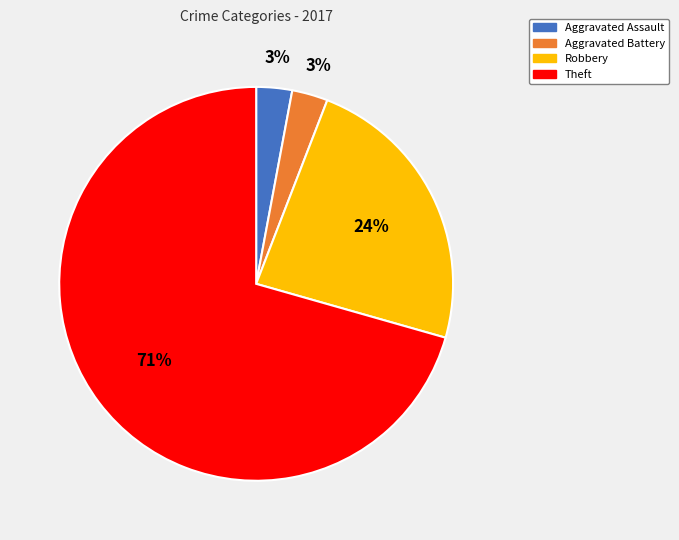

Between Aggravated Assault and Robbery, which is larger?

Robbery